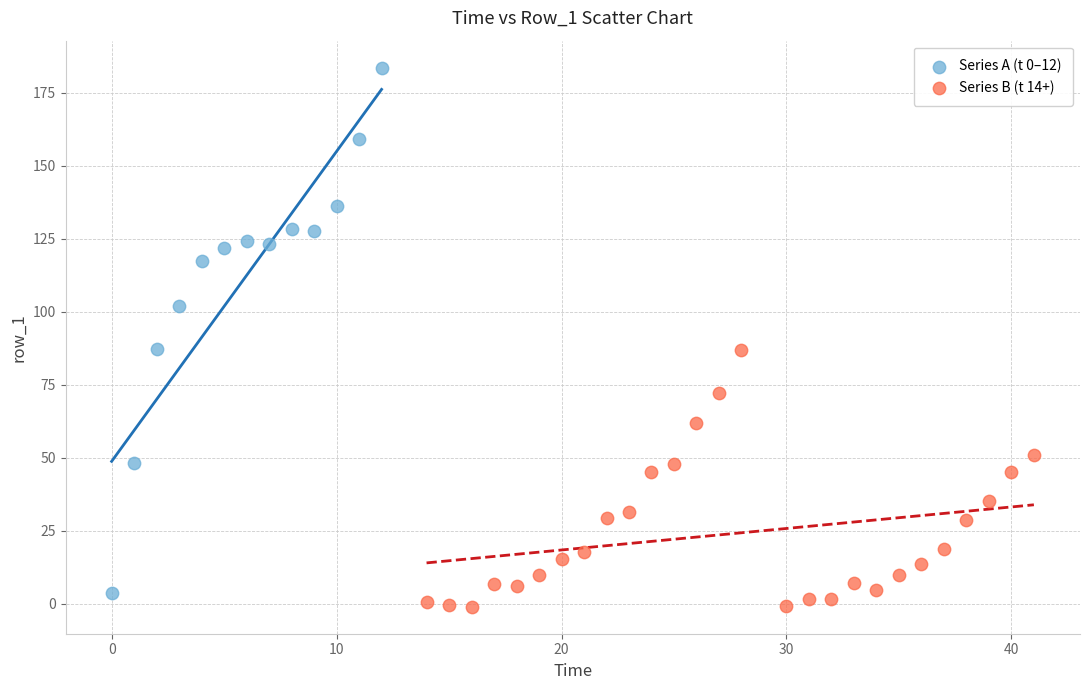

Which series has the largest Y range (max minus min)?

Series A (t 0–12)